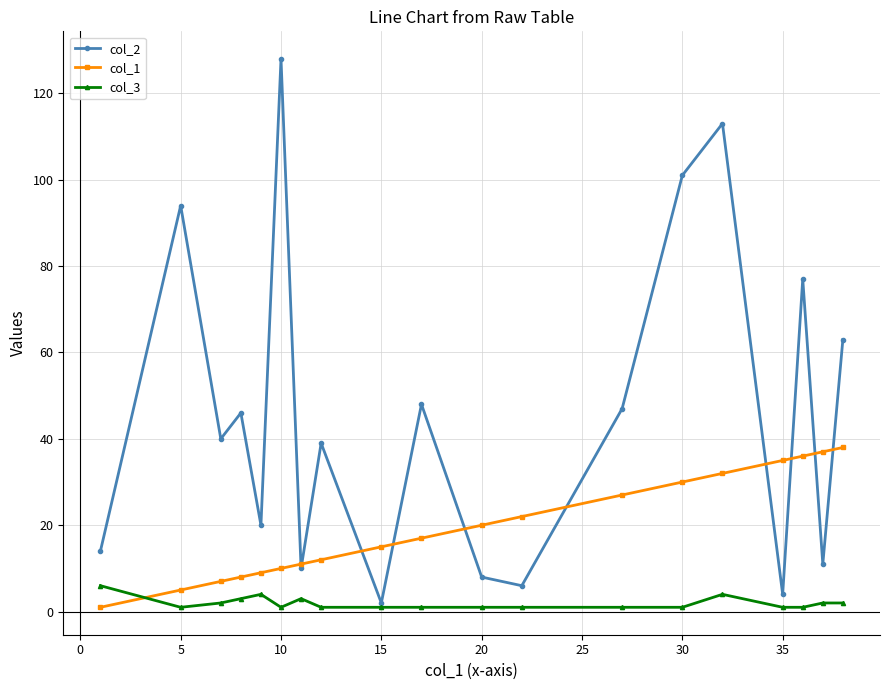

List the series in order of their peak value, lowest first.

col_3, col_1, col_2